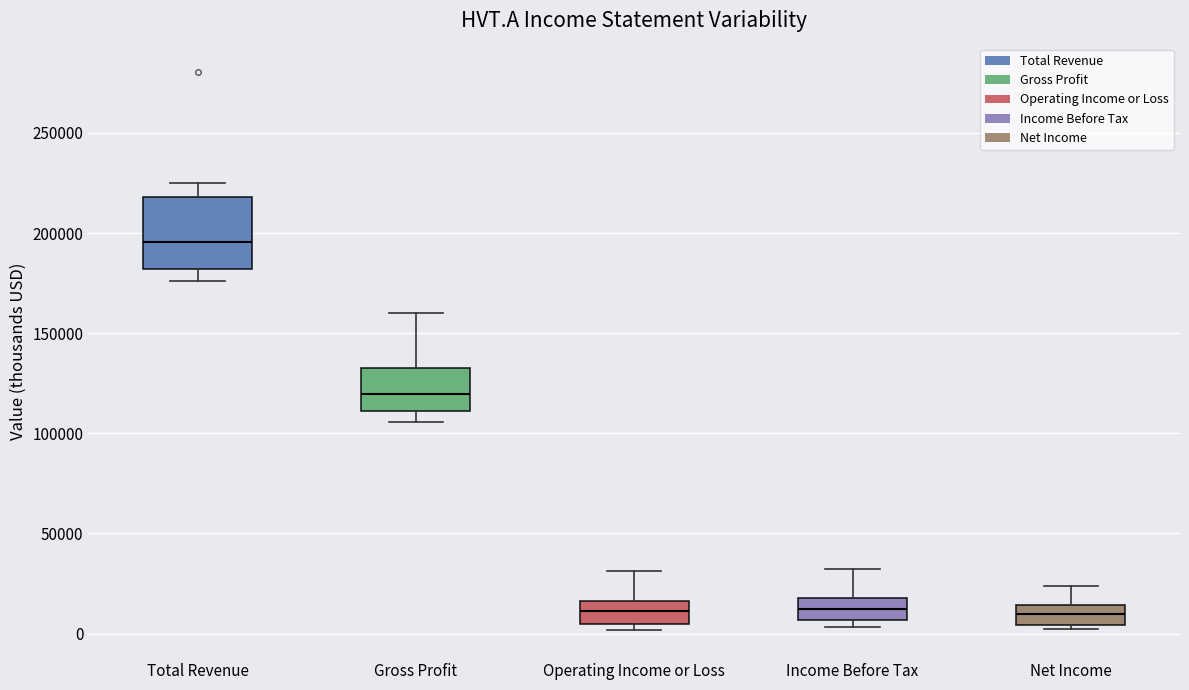

Comparing the boxes themselves (not the whiskers), which one is the tallest?

Total Revenue